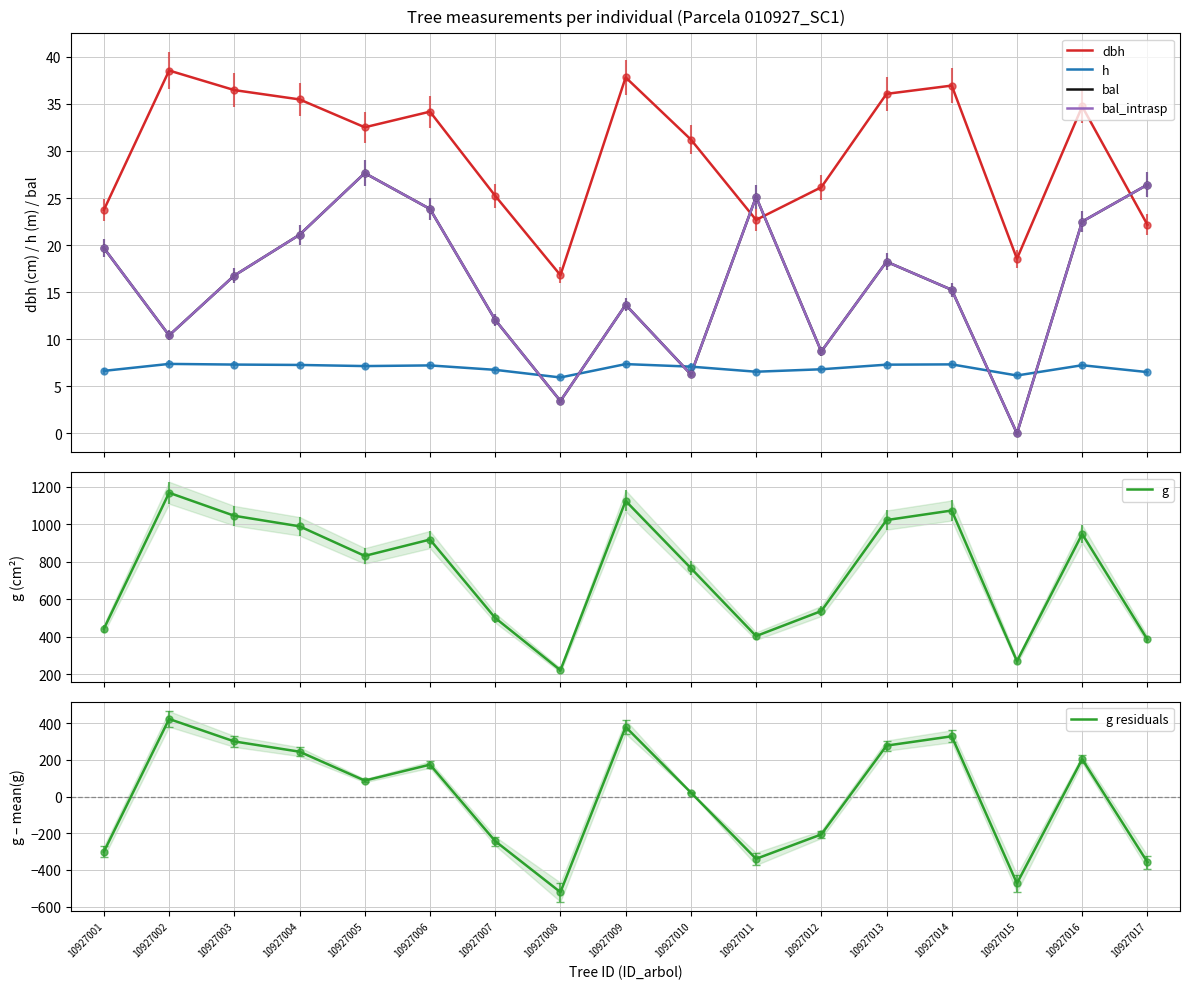

How many values in the dbh series exceed 32?

9